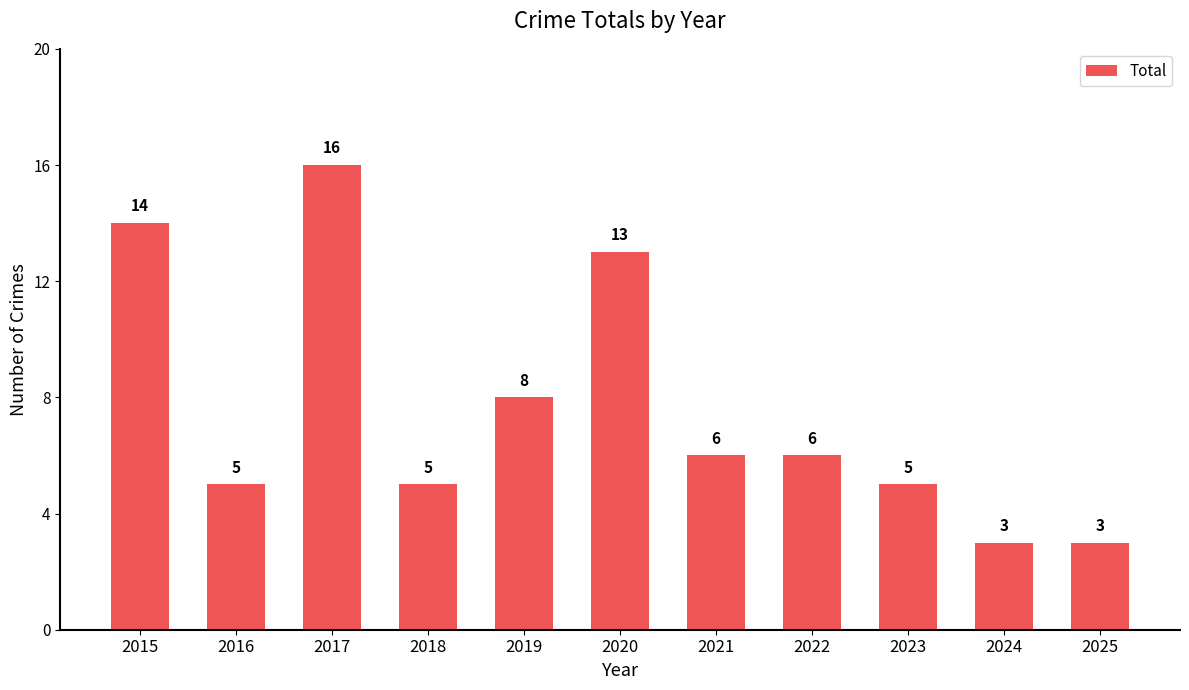

How many distinct data groups are displayed?

1